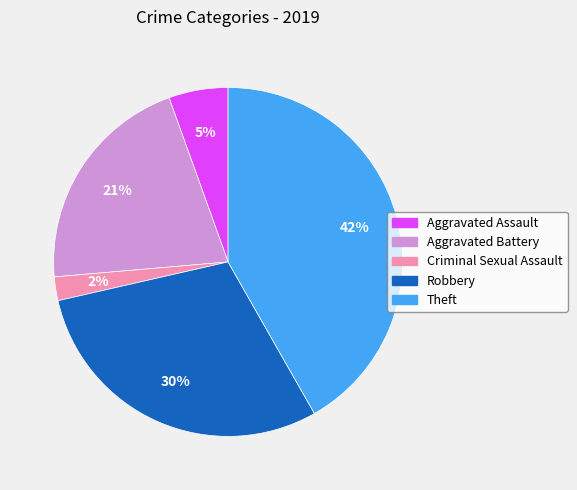

To the nearest percent, what is the difference between the largest and smallest slice percentages?

40%